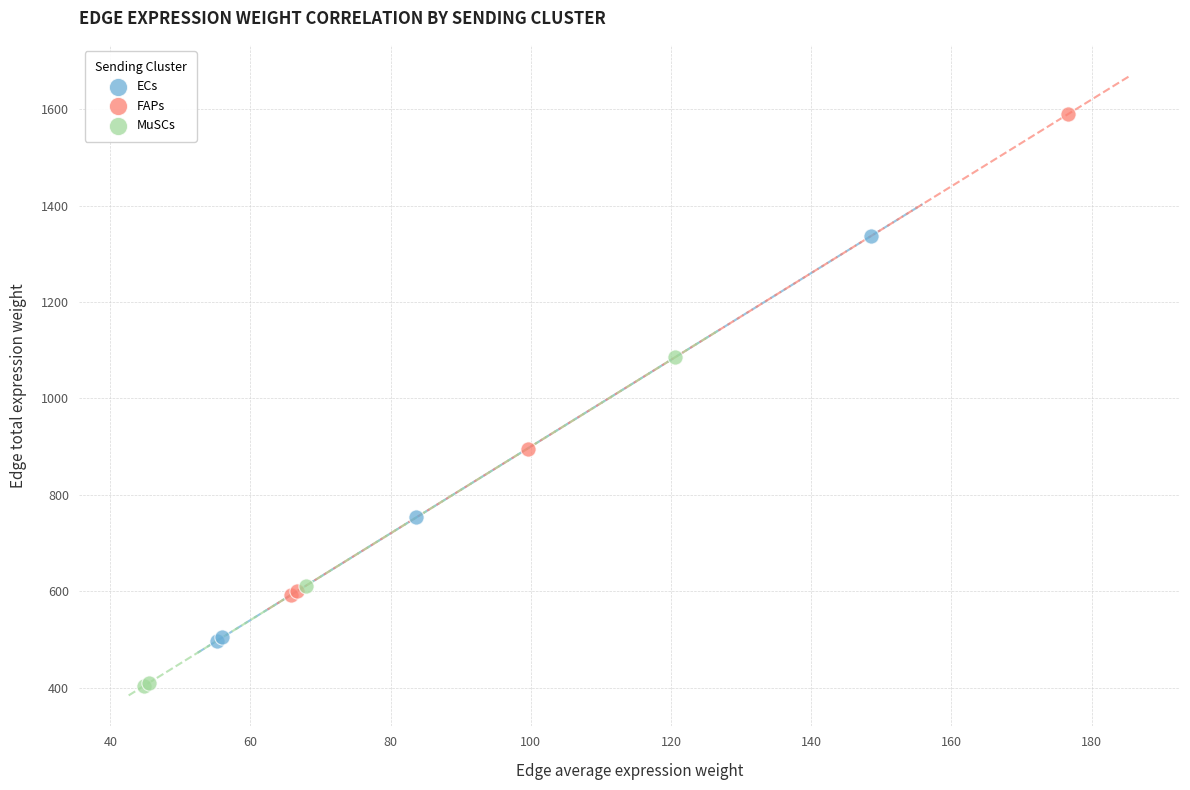

Which series contains the highest Y value?

FAPs